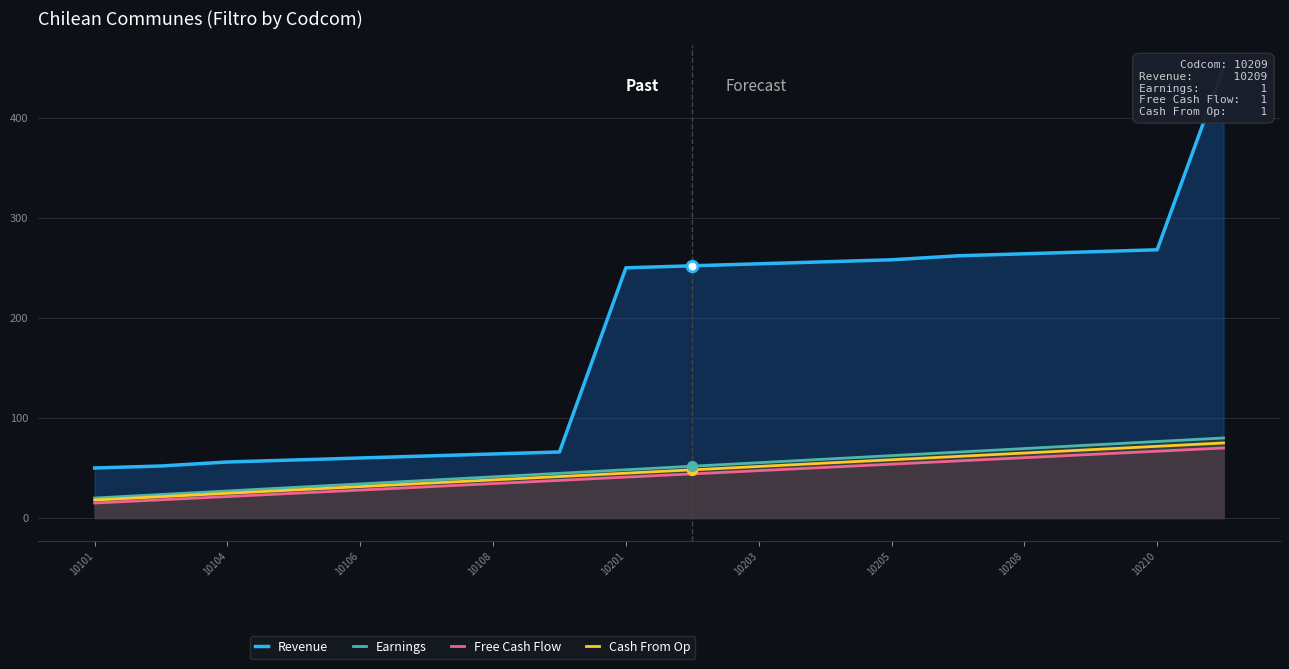

Which series reaches the minimum Y coordinate?

Free Cash Flow